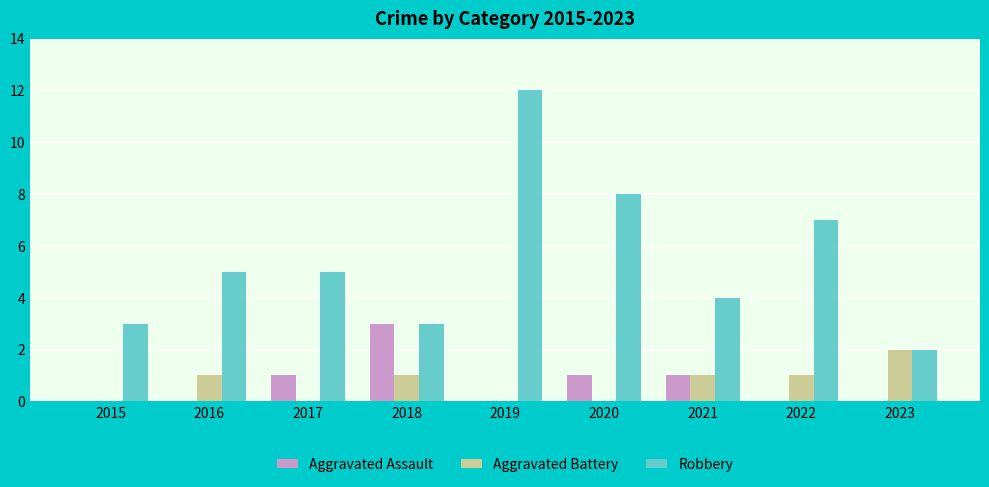

Is it true that Aggravated Assault equals -2 at 2016?

False